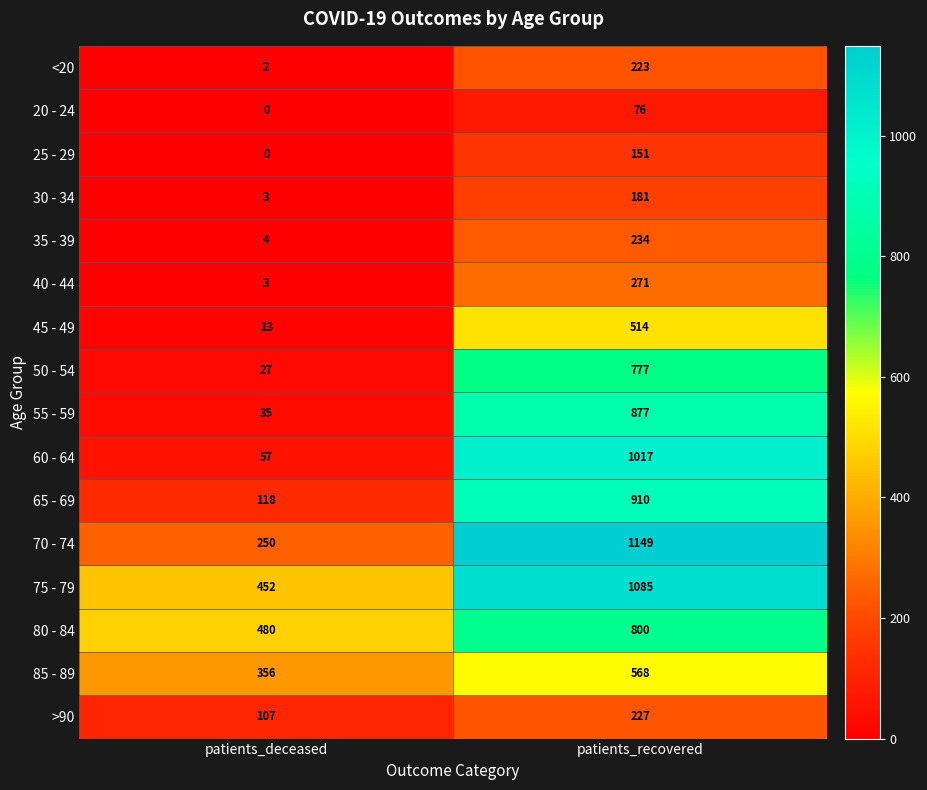

True or false: >90 has a value of 164 at patients_deceased.

False